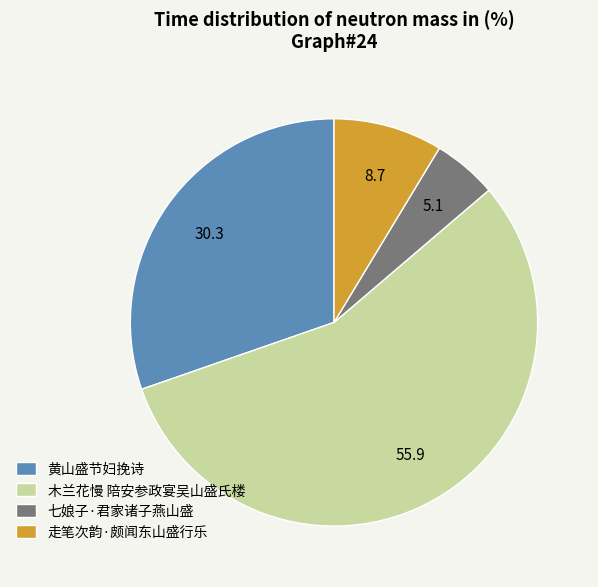

Which category has the smallest portion of the pie?

七娘子·君家诸子燕山盛